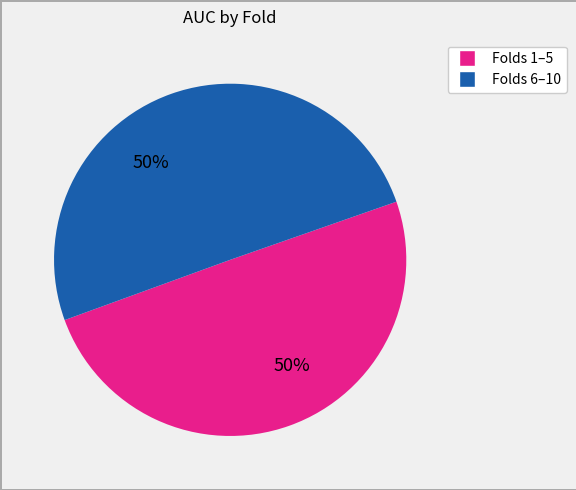

To the nearest percent, what is the average slice percentage?

50%